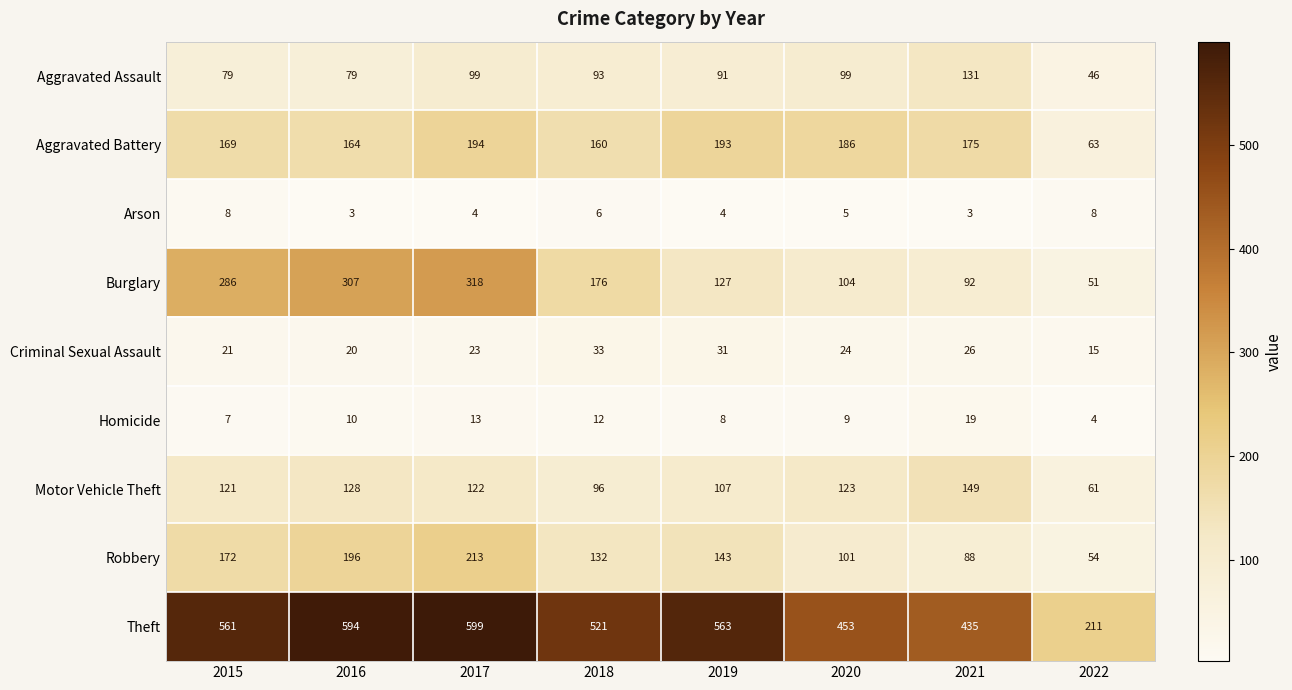

Which series has the widest spread of values?

Theft